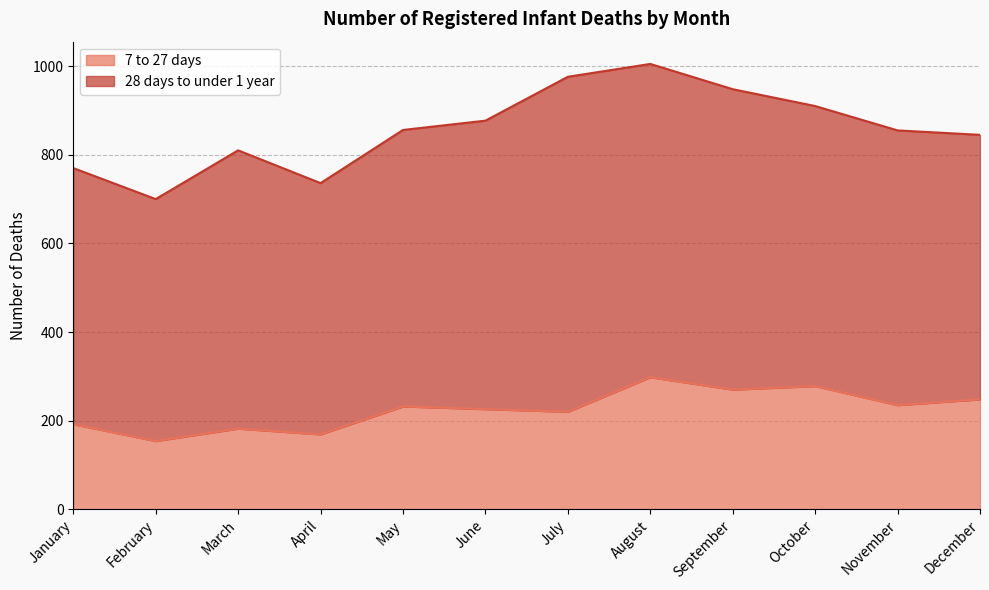

Is it true that the value at June is 310?

False